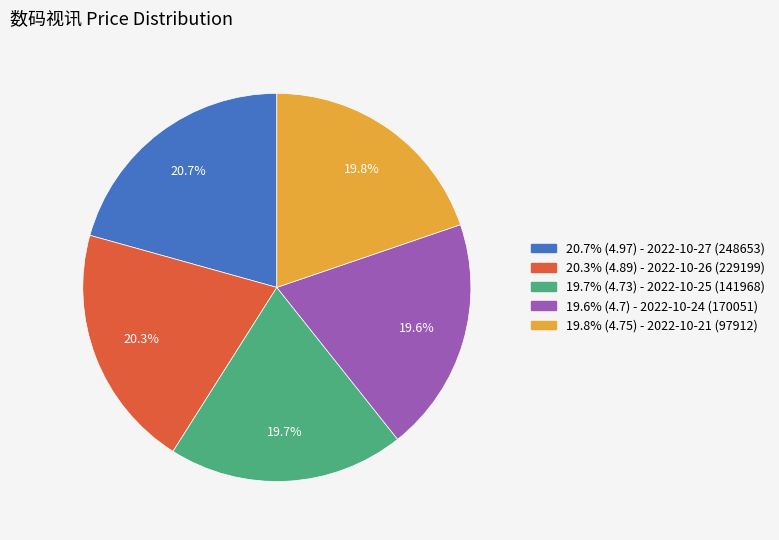

Is there any slice that represents more than half of the pie?

No